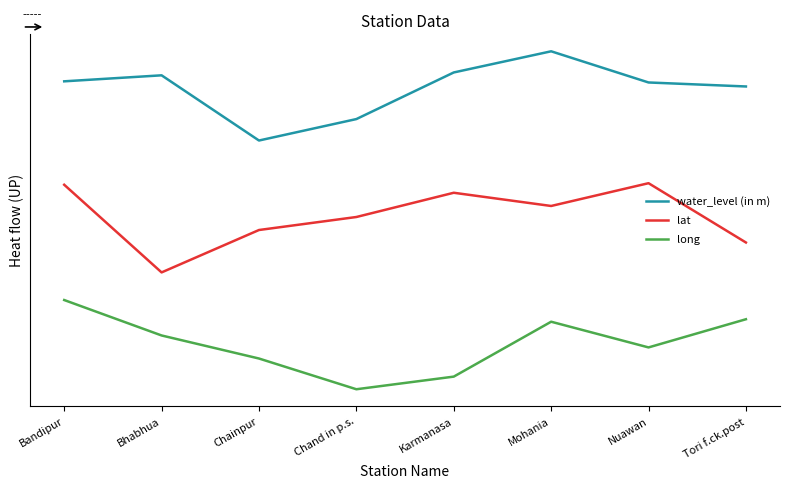

True or false: long and lat intersect in this chart.

False